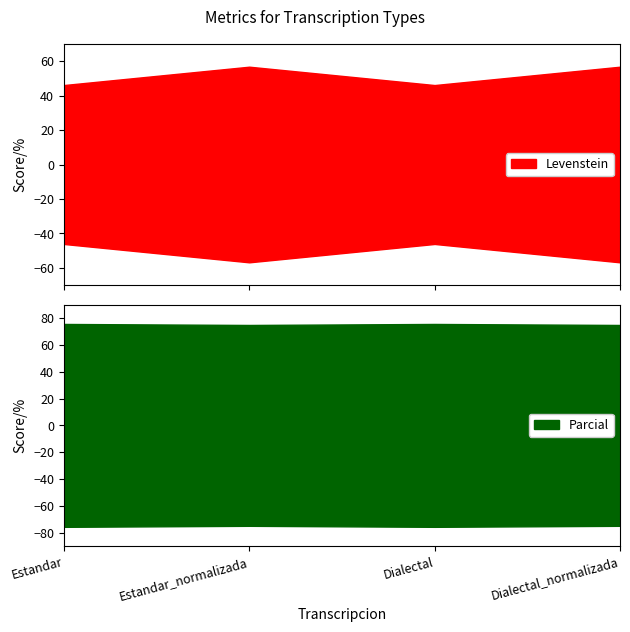

What is the minimum value shown in the chart?

46.2